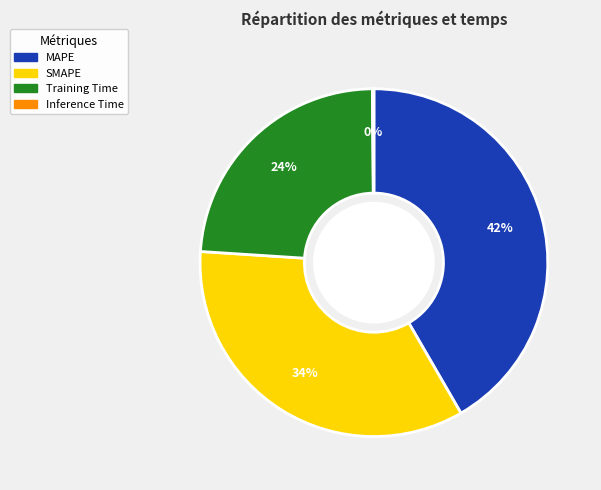

Does any single category account for the majority?

No